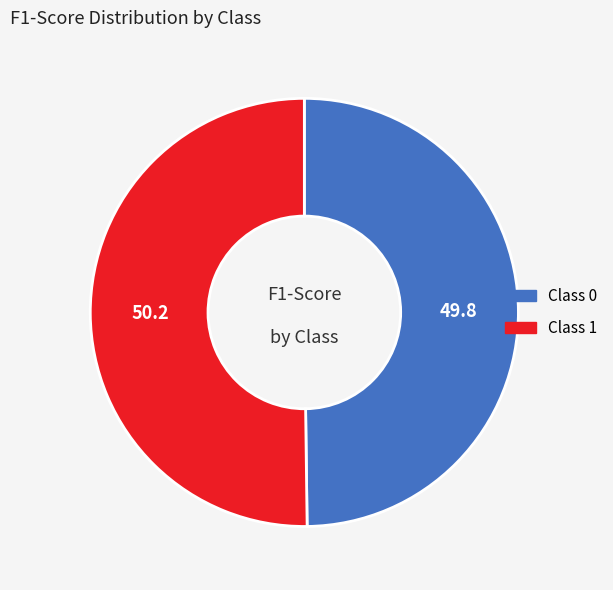

How many segments does this pie chart have?

2